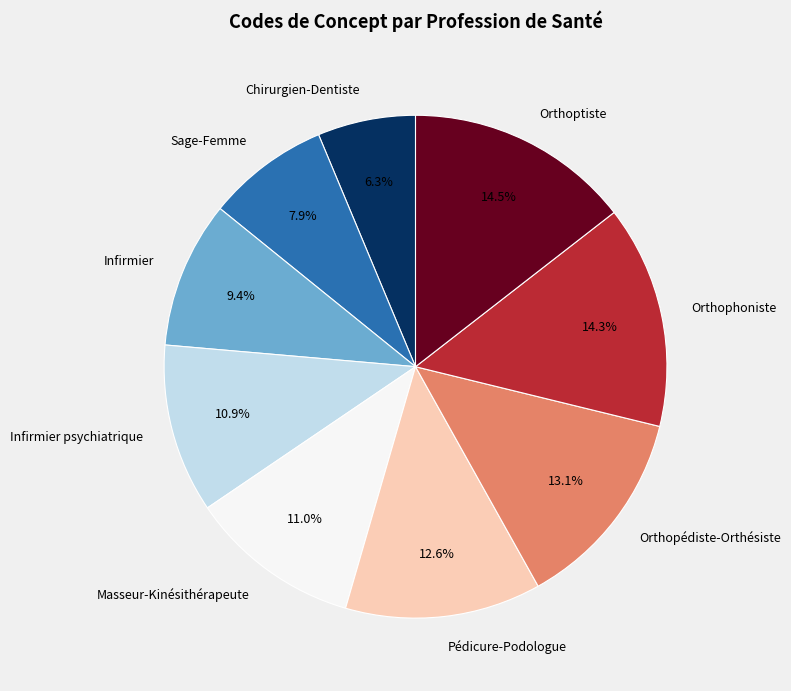

The Masseur-Kinésithérapeute slice represents 11% of the pie. True or false?

True